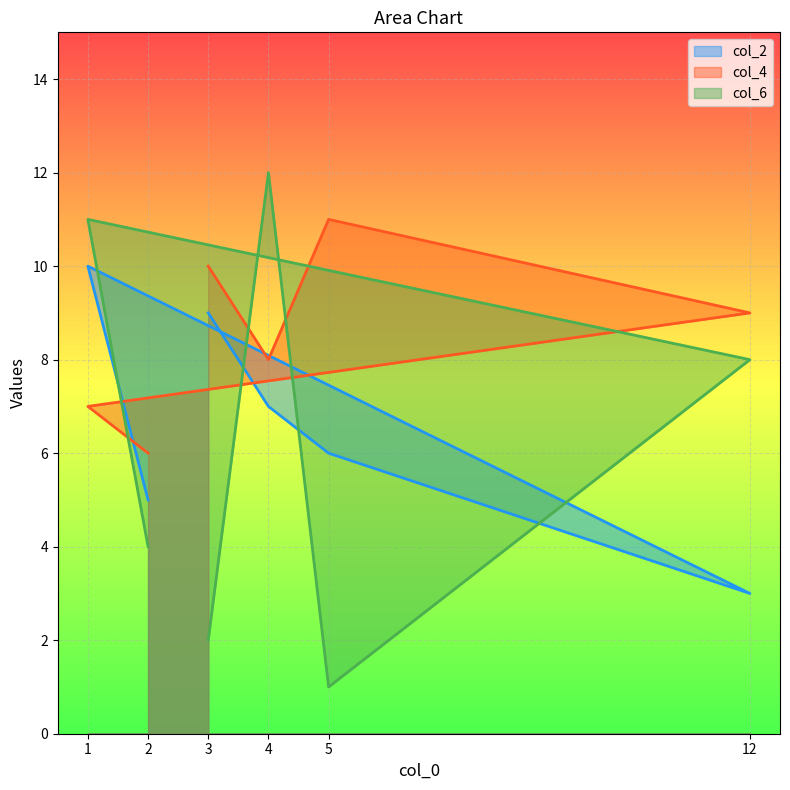

Which series has the largest range (max minus min)?

col_6